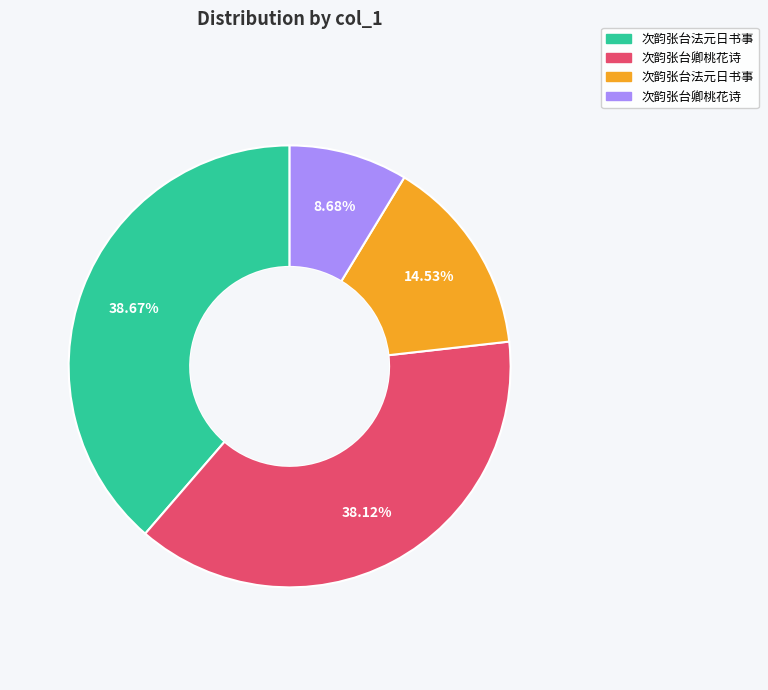

Is there any slice that represents more than half of the pie?

No